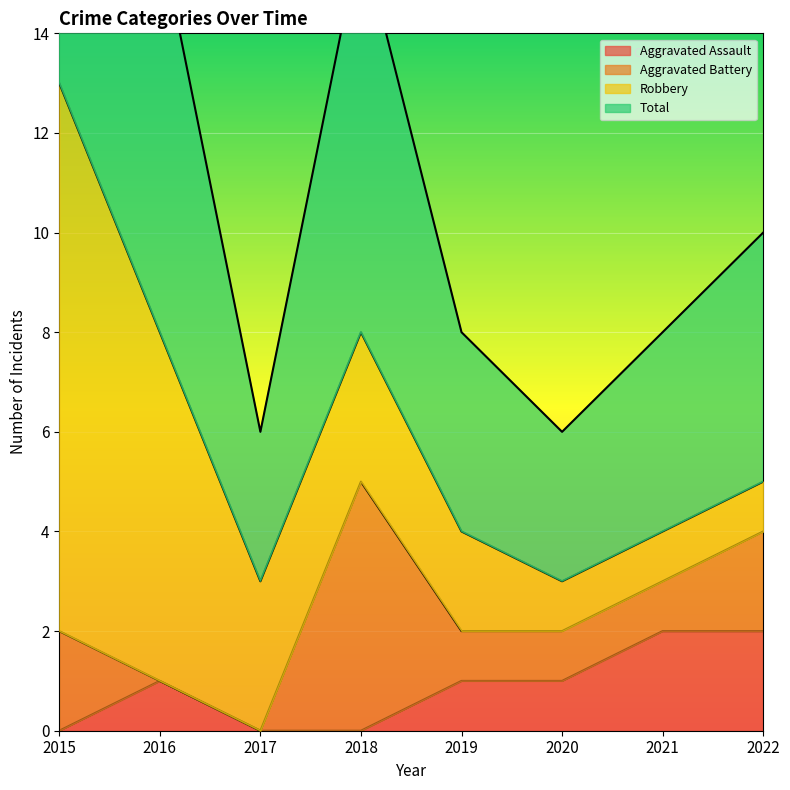

What is the lowest value of the Total series?

3